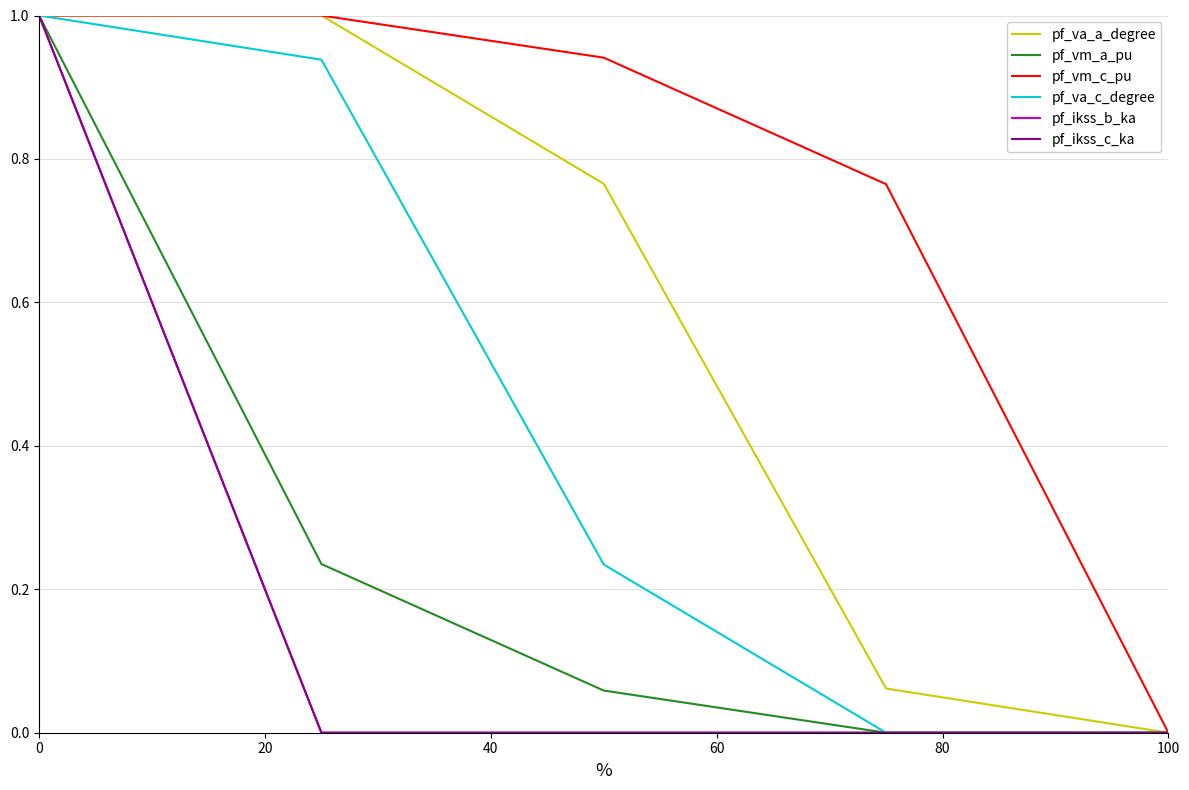

Reading left to right, transcribe all the data shown in this chart.

pf_va_a_degree: 1.0	1.0	0.8	0.1	0.0
pf_vm_a_pu: 1.0	0.2	0.1	0.0	0.0
pf_vm_c_pu: 1.0	1.0	0.9	0.8	0.0
pf_va_c_degree: 1.0	0.9	0.2	0.0	0.0
pf_ikss_b_ka: 1.0	0.0	0.0	0.0	0.0
pf_ikss_c_ka: 1.0	0.0	0.0	0.0	0.0